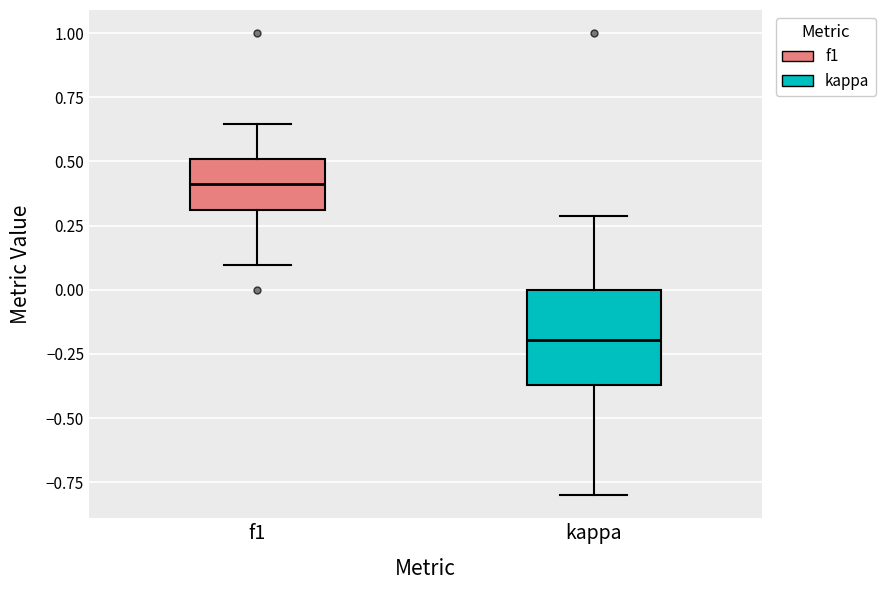

Reading left to right, transcribe this box plot: for each box, give where its median line is, the range the box spans, and where its two whiskers end, as read against the y-axis. The values are not printed on the chart, so give them approximately, as read against the axis.

f1: median 0.40, box 0.30 to 0.50, whiskers 0.10 to 0.65
kappa: median -0.20, box -0.35 to 0.00, whiskers -0.80 to 0.30